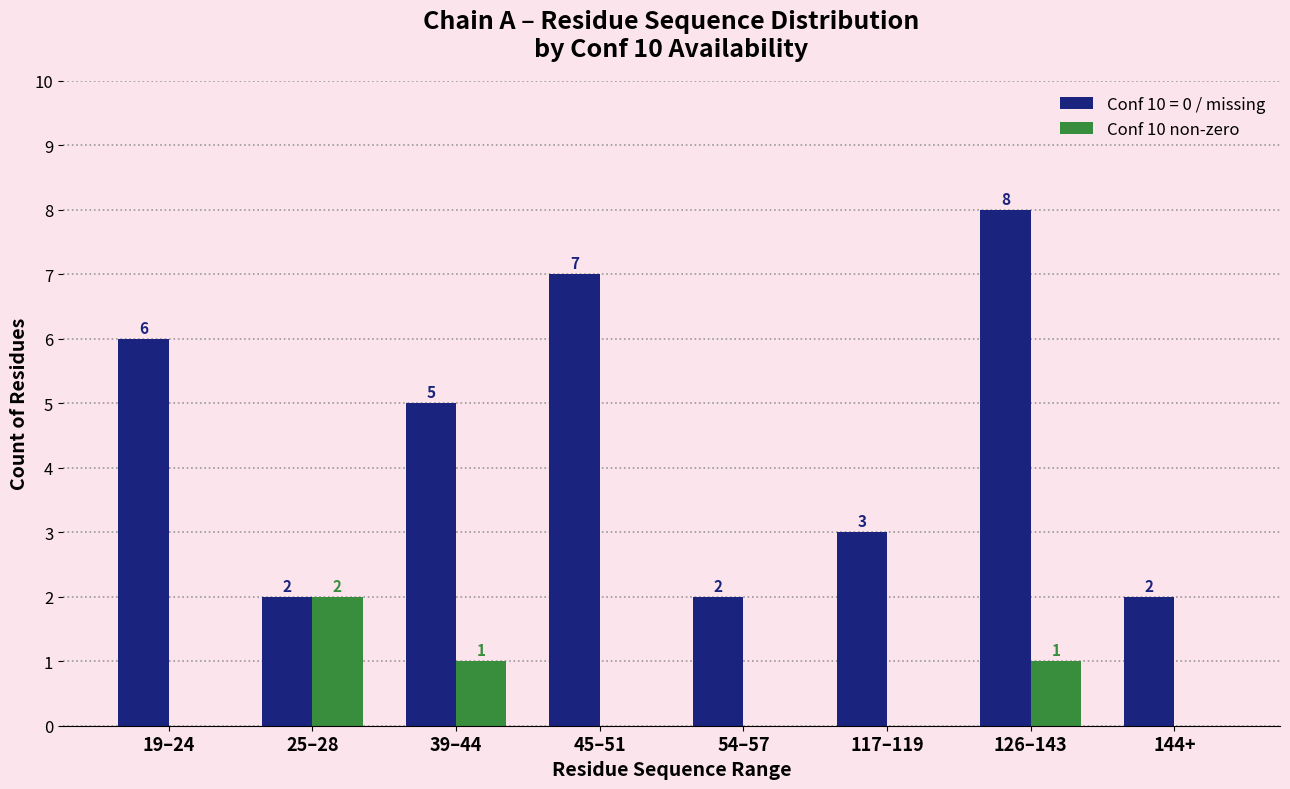

The Conf 10 = 0 / missing series shows 13 at 126–143. True or false?

False